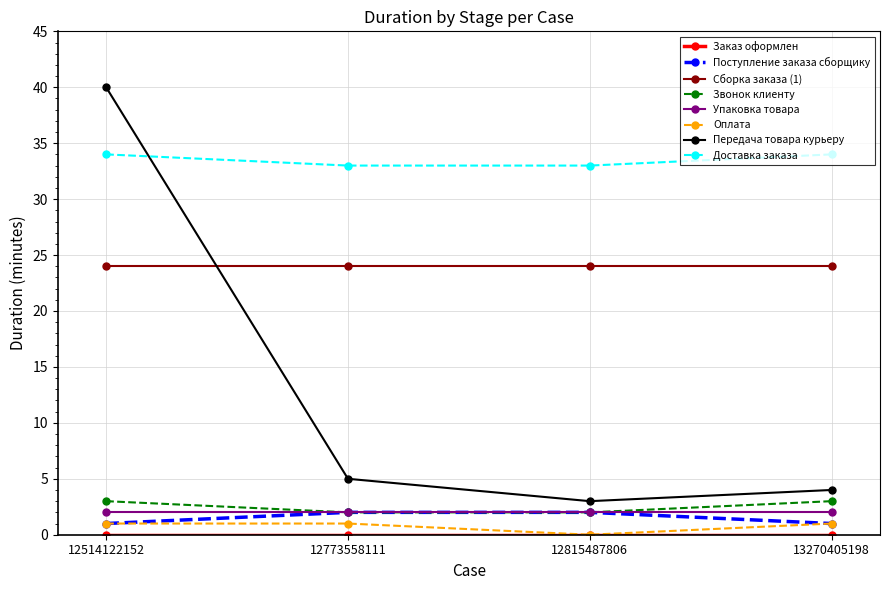

What value does the Оплата series have at 12514122152?

1